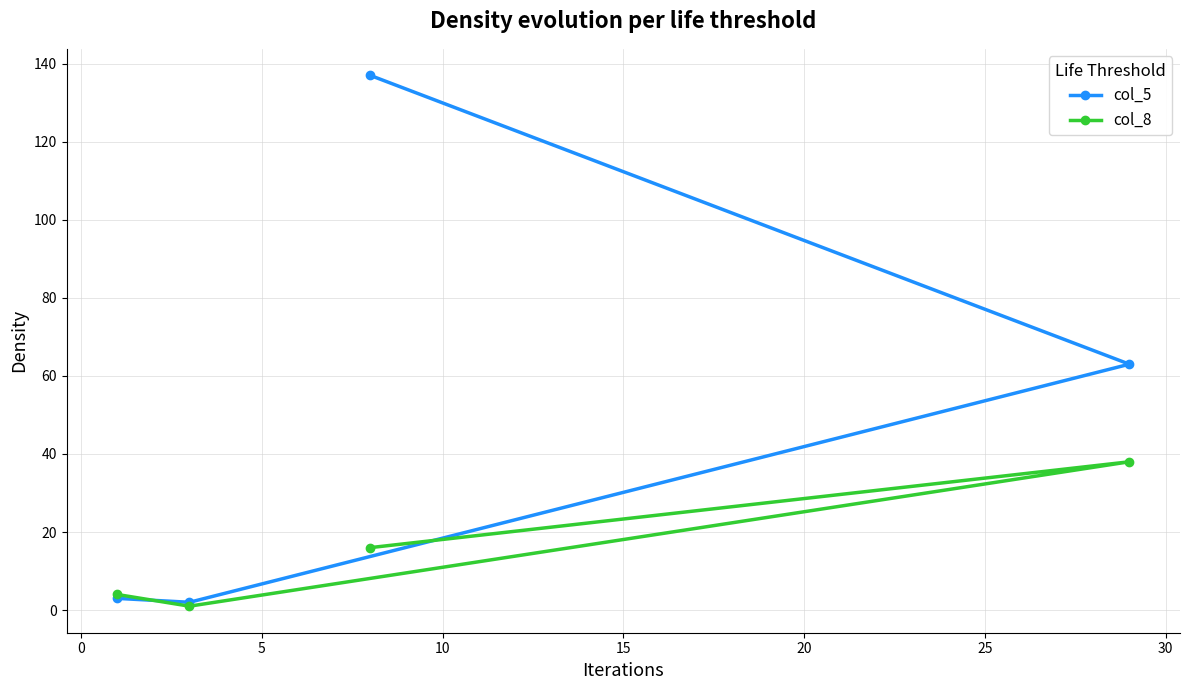

Rank the series by their maximum value, from lowest to highest.

col_8, col_5